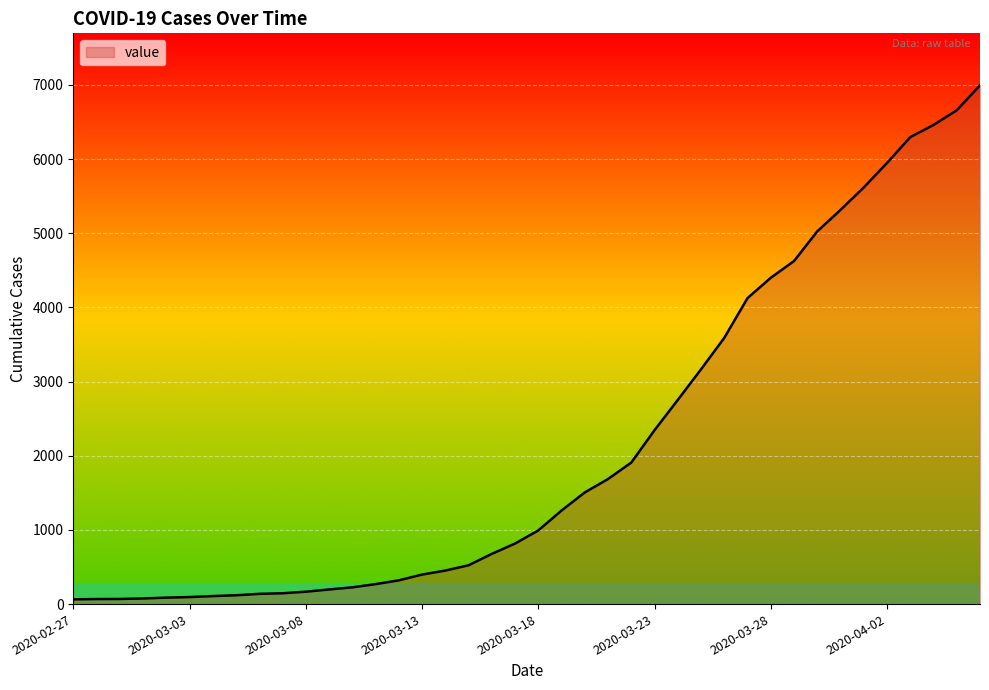

What is the greatest value displayed?

6995